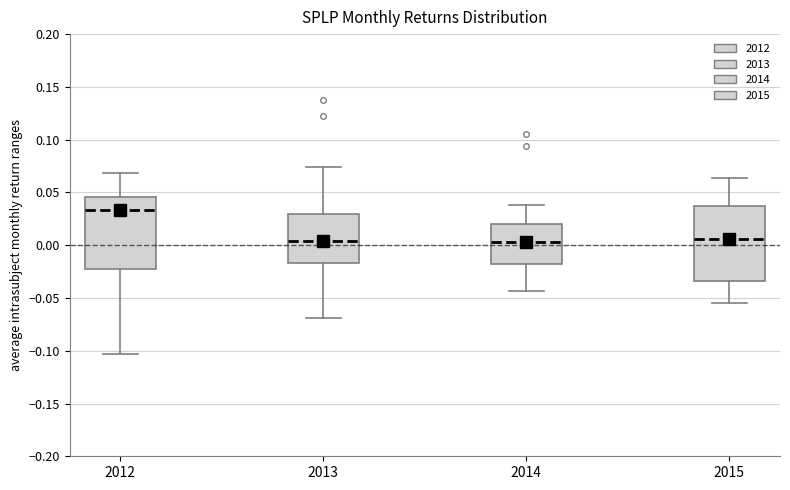

Where does the upper whisker of the box at x = 2013 end on the y-axis? The values are not printed on the chart, so give them approximately, as read against the axis.

0.075